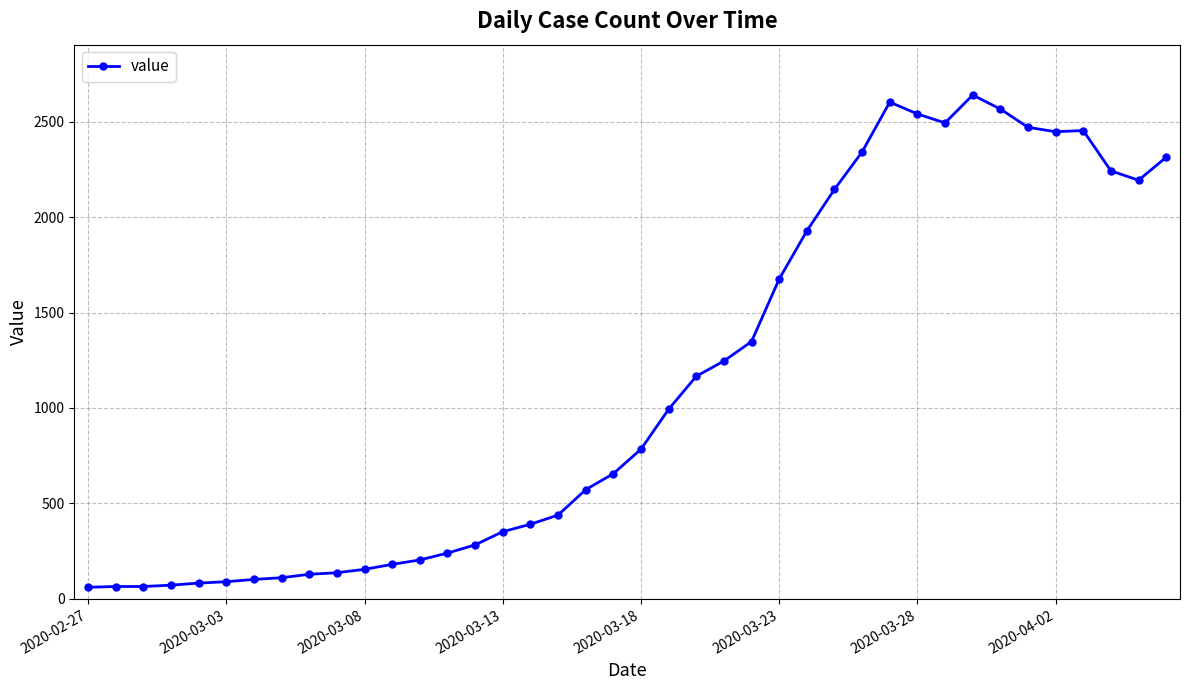

What is the value of the 6th point from the left?

90